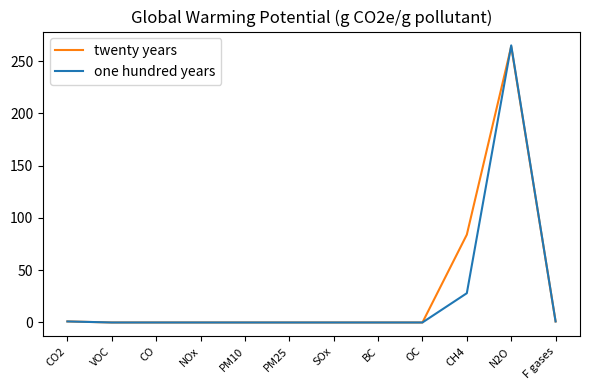

At which category does the chart reach its peak across all series?

N2O